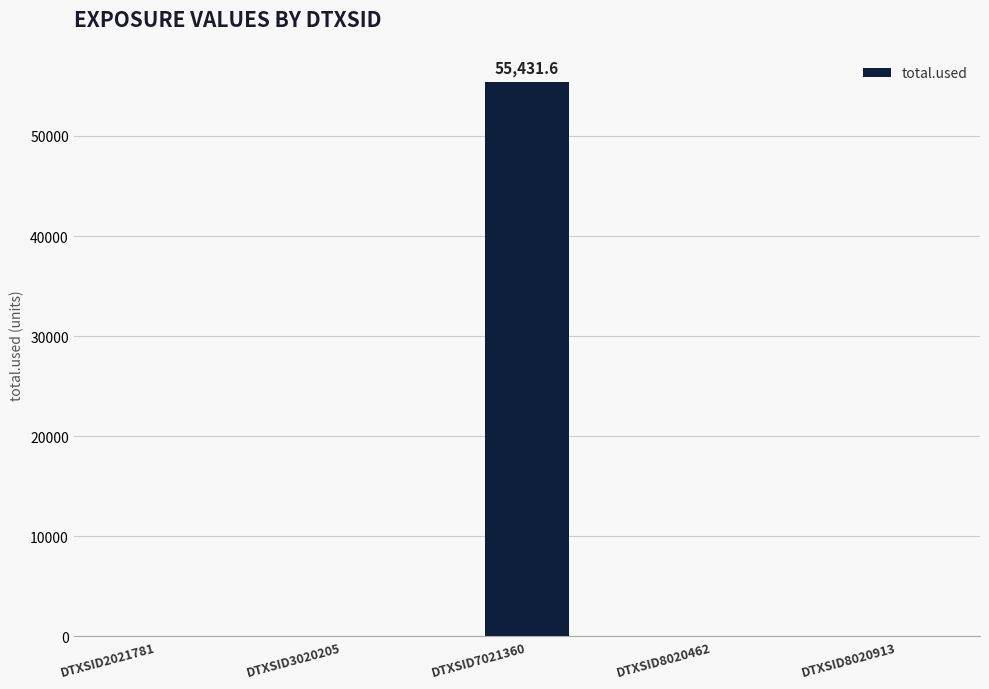

What is the approximate value at DTXSID7021360?

55431.6